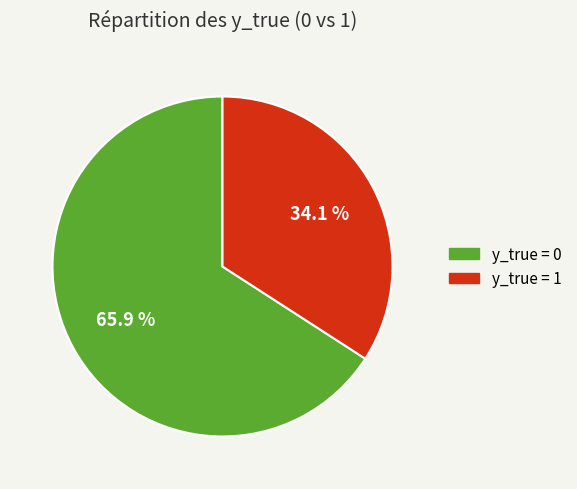

Which slice represents more than half of the pie?

y_true = 0